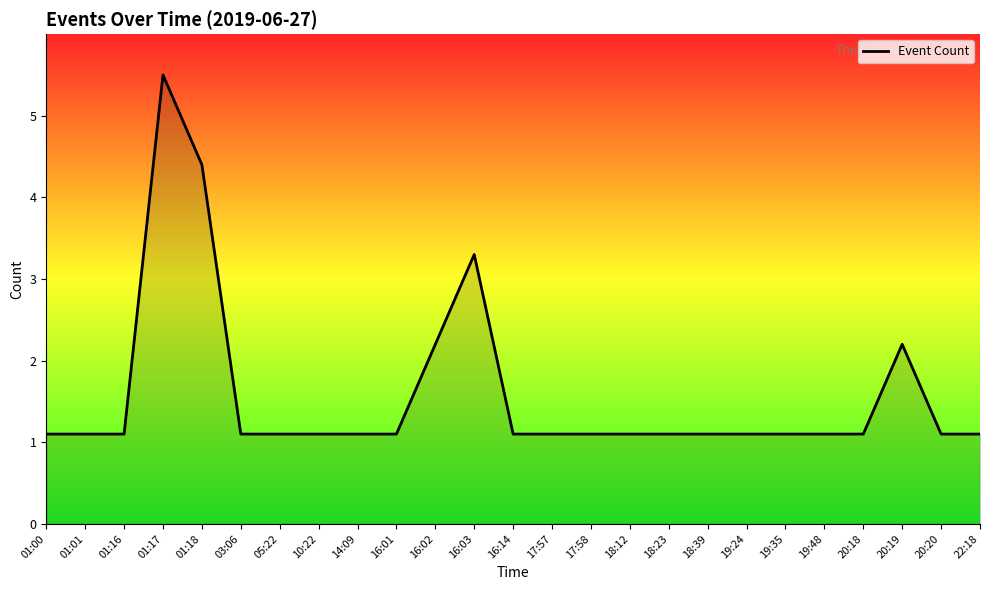

How many lines are shown in the chart?

1